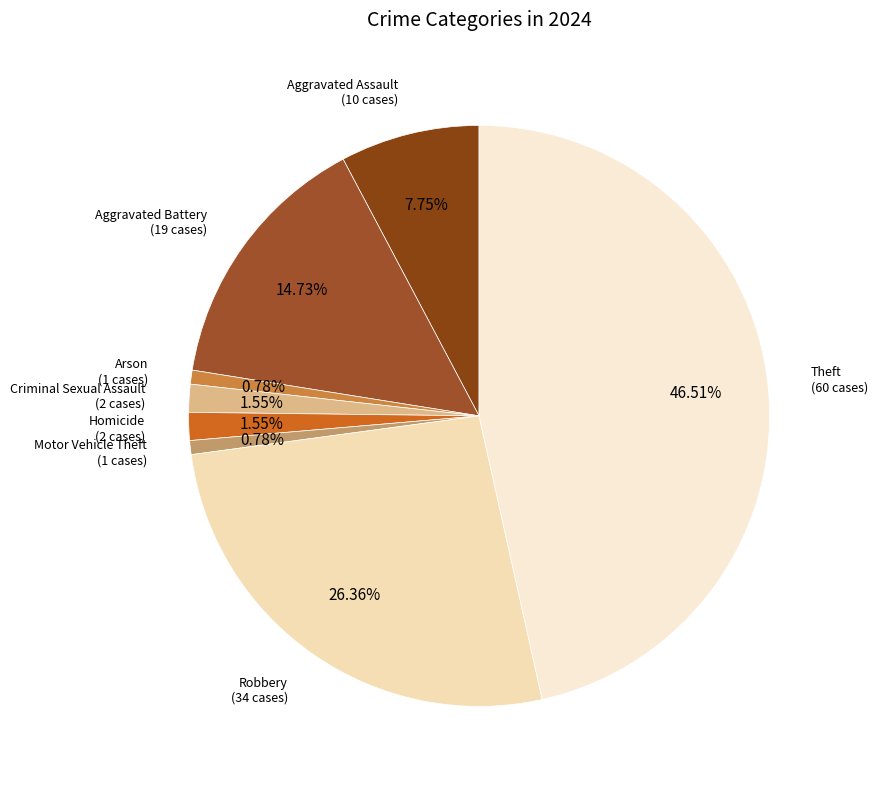

Count the number of slices in the pie.

8